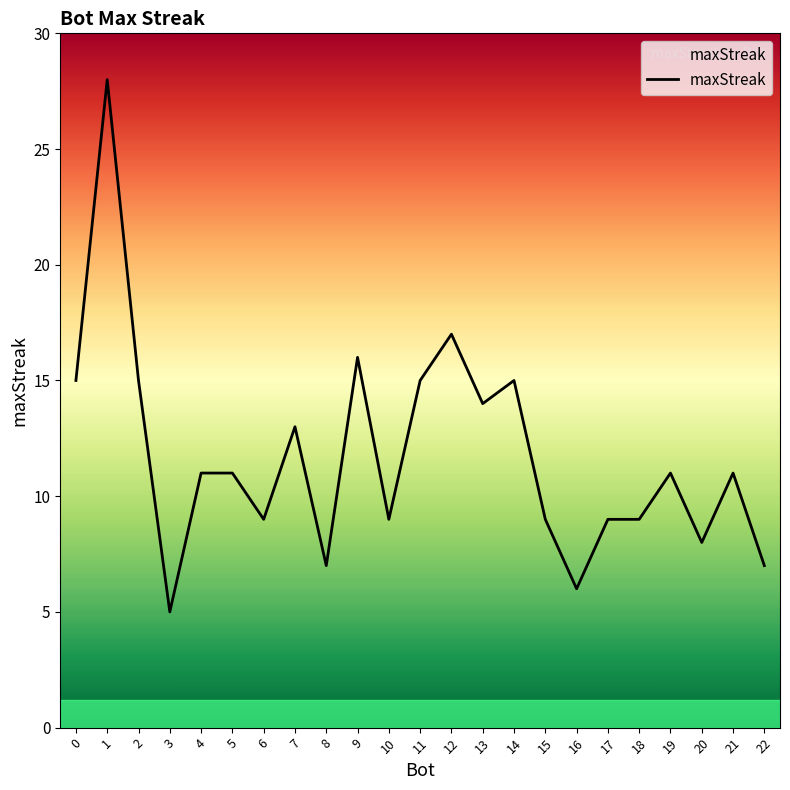

What is the approximate value at 4?

11